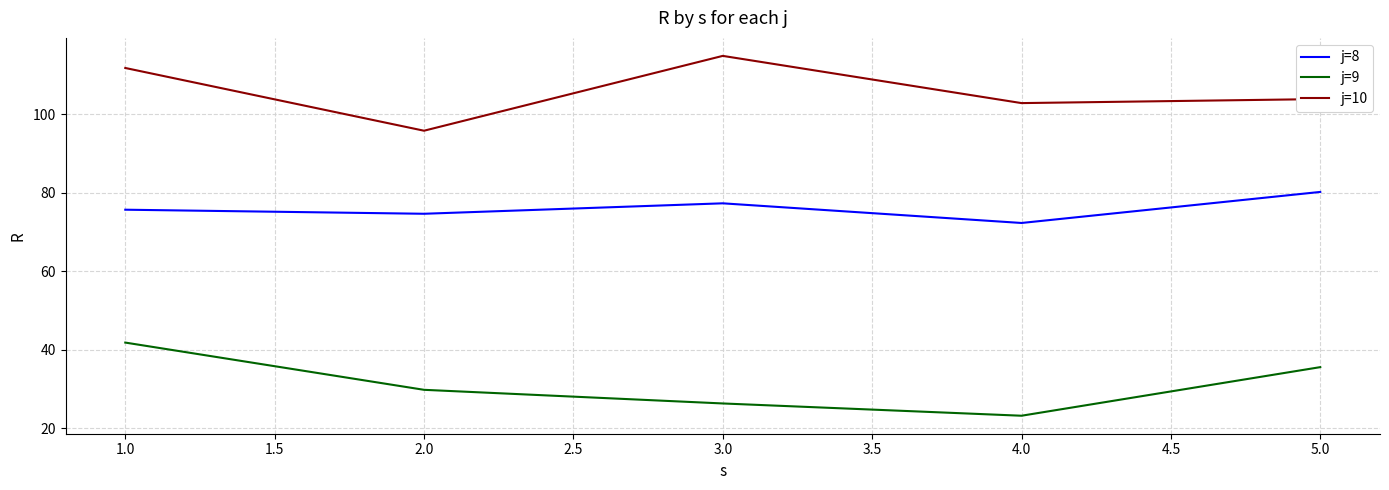

The value of j=9 at 1.0 is 41.8. True or false?

True